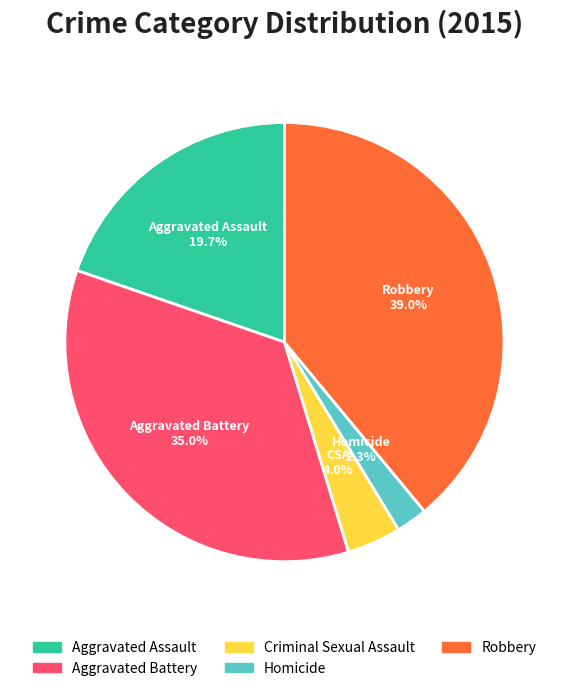

To the nearest percent, what portion does Criminal Sexual Assault represent?

4%